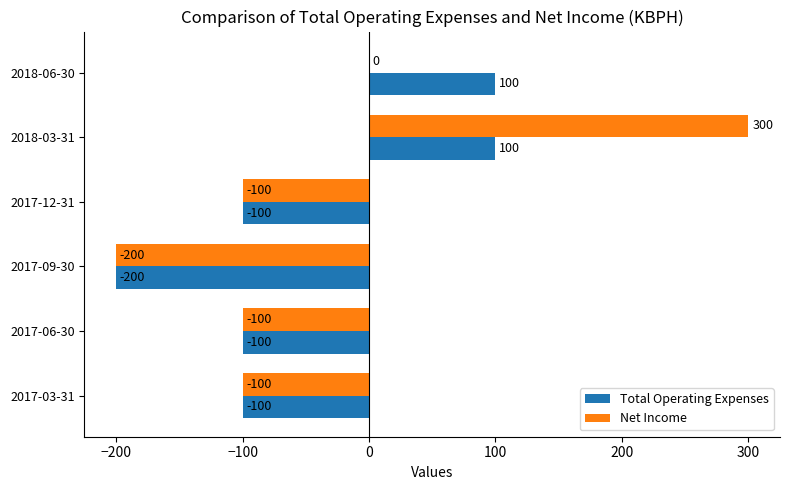

How many Total Operating Expenses values are between -100 and 100?

5